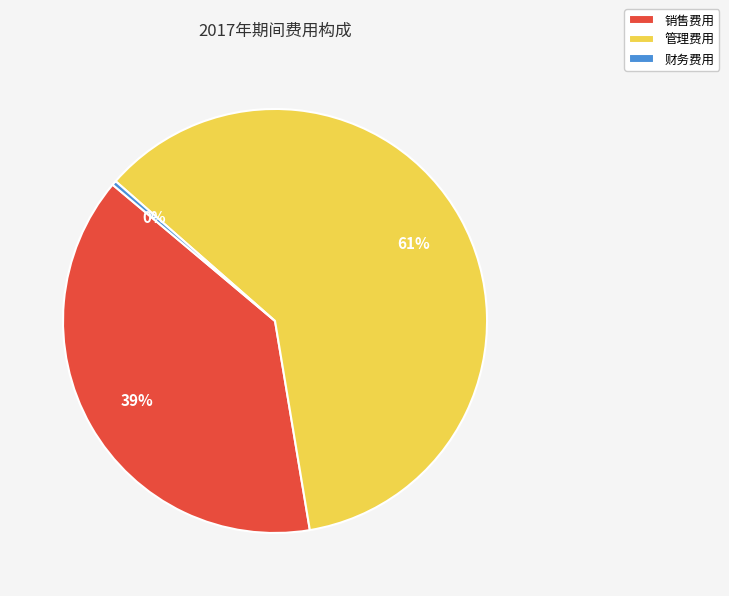

To the nearest percent, what is the combined percentage of 管理费用 and 销售费用?

100%